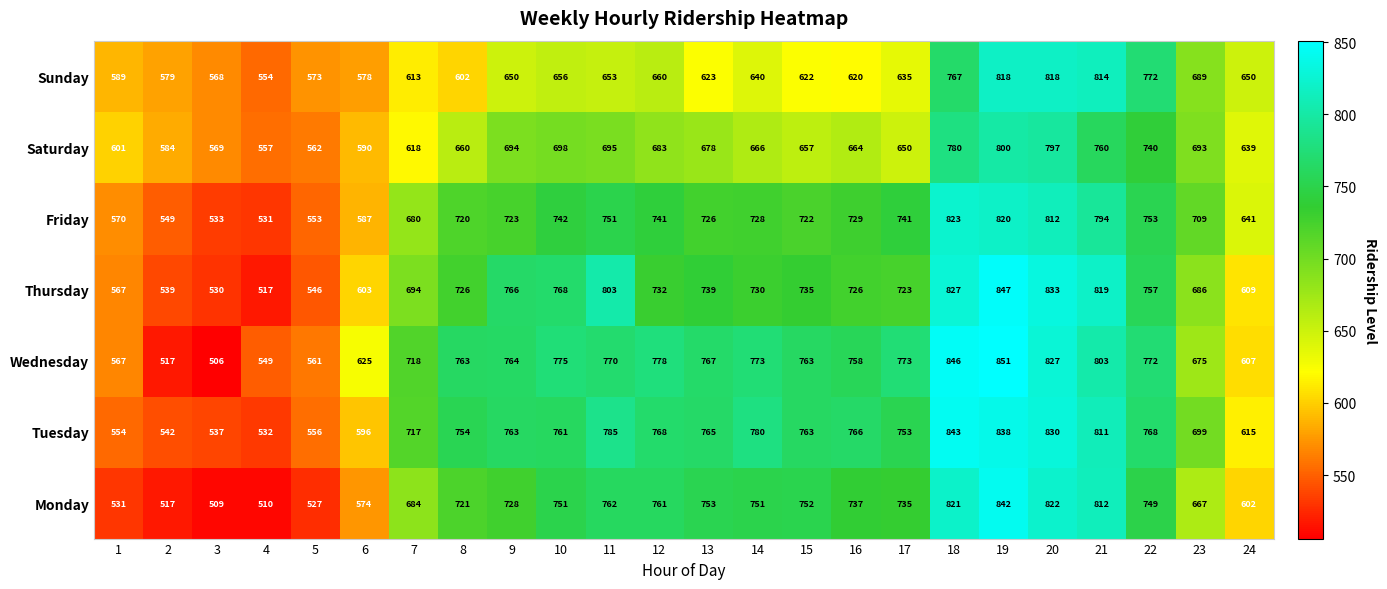

The value of Sunday at 4 is 177. True or false?

False